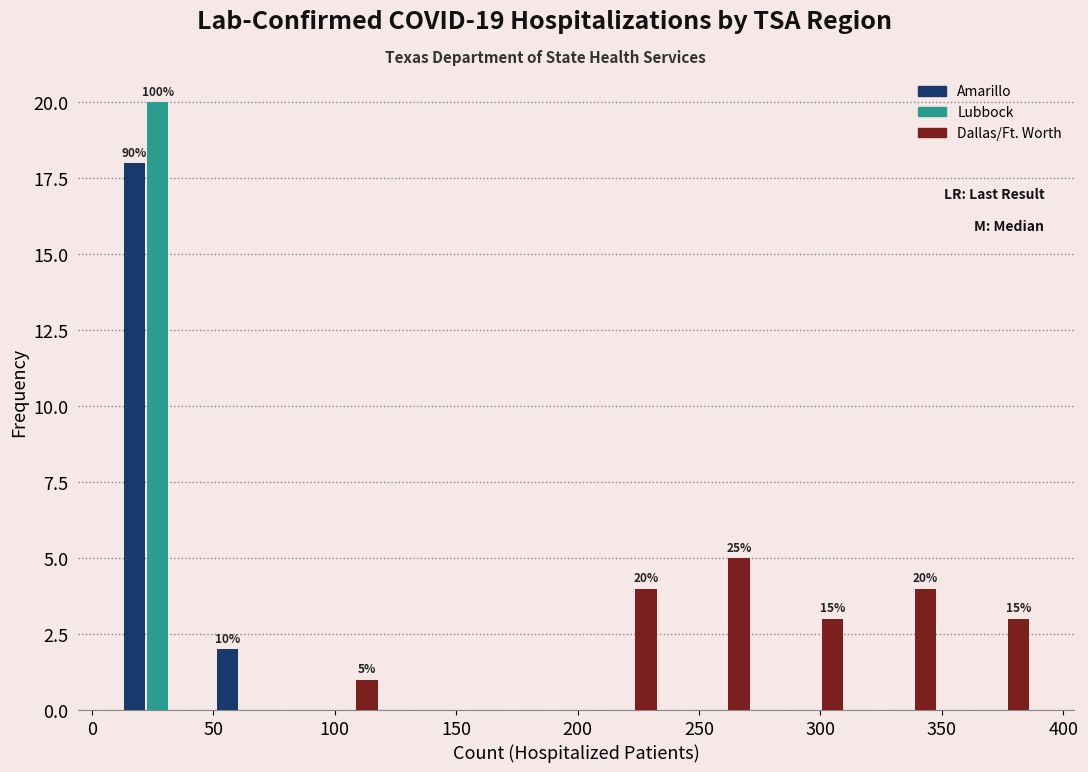

In the Dallas/Ft. Worth series, which range on the x-axis has the tallest bar?

240 to 275